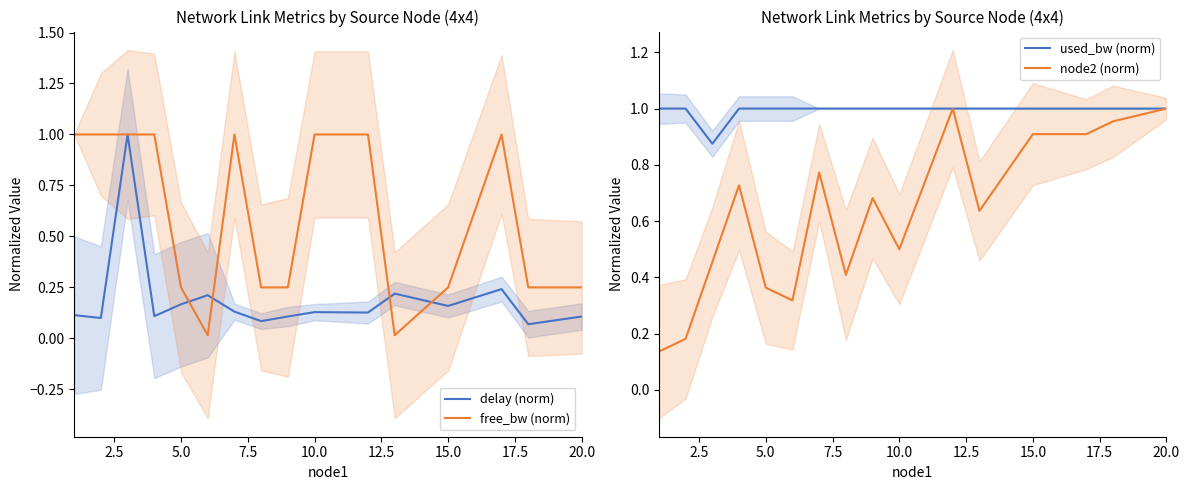

True or false: delay (norm) and free_bw (norm) intersect in this chart.

True